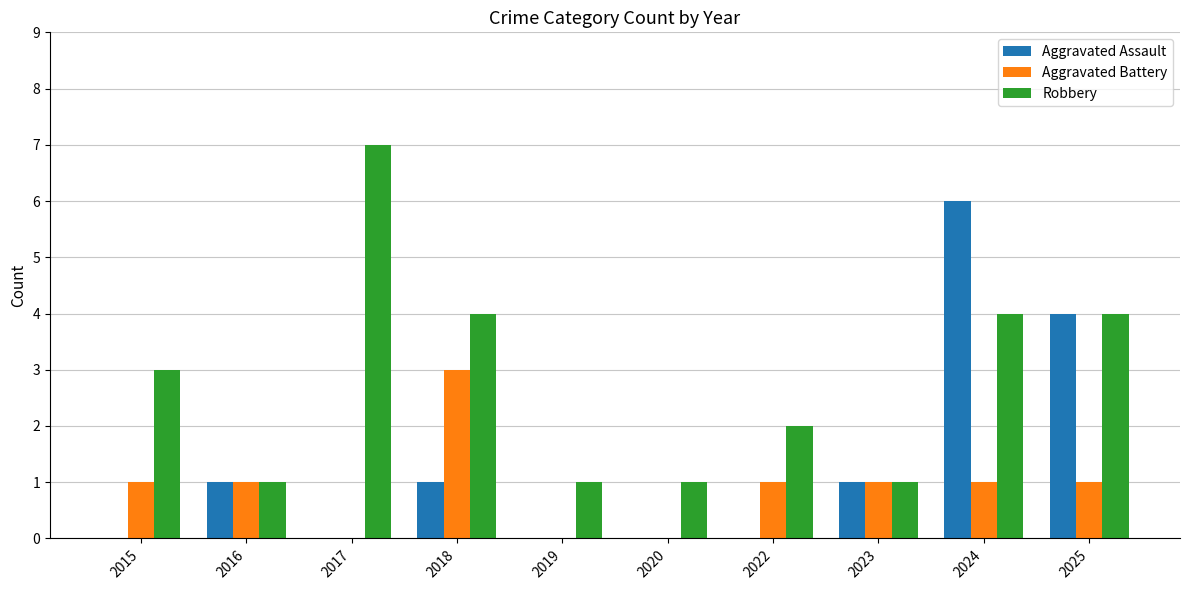

Count the number of data series in this chart.

3